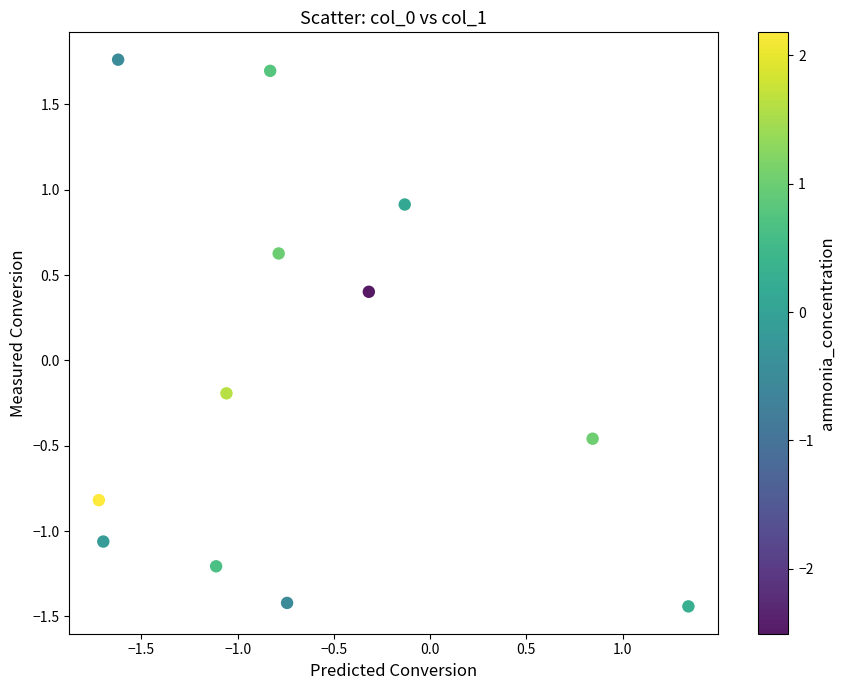

What is the range of X values (max minus min)?

3.1